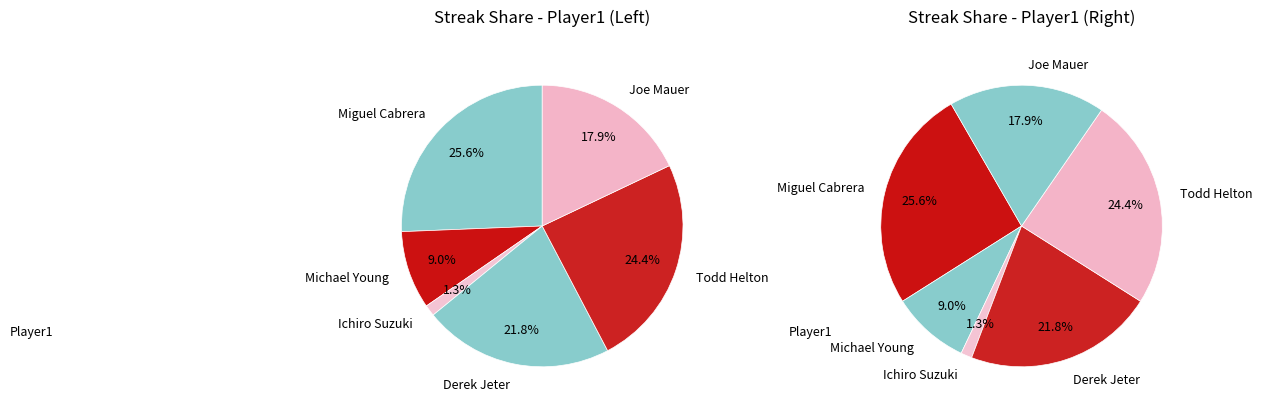

To the nearest percent, what percentage of the pie is Joe Mauer?

18%